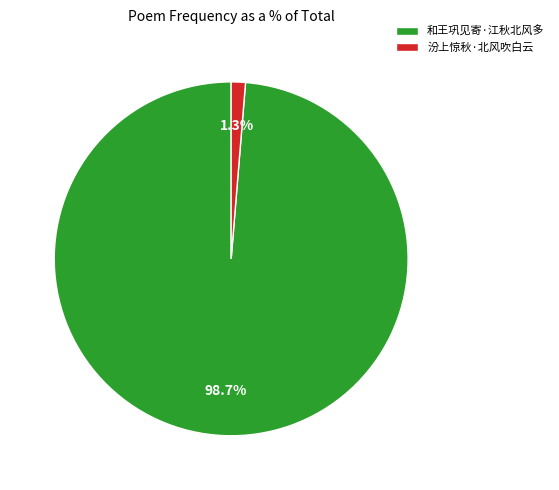

Which has a higher value, 汾上惊秋·北风吹白云 or 和王巩见寄·江秋北风多?

和王巩见寄·江秋北风多